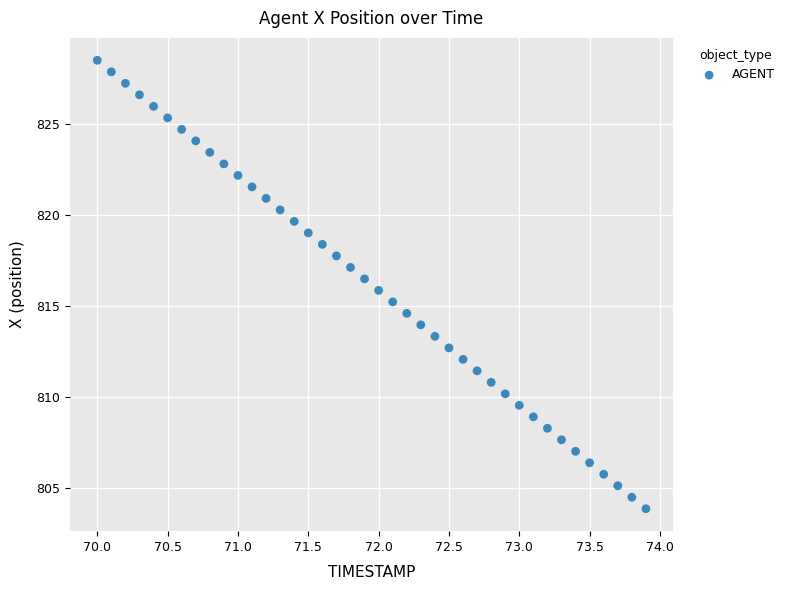

What is the range of Y values (max minus min)?

24.6